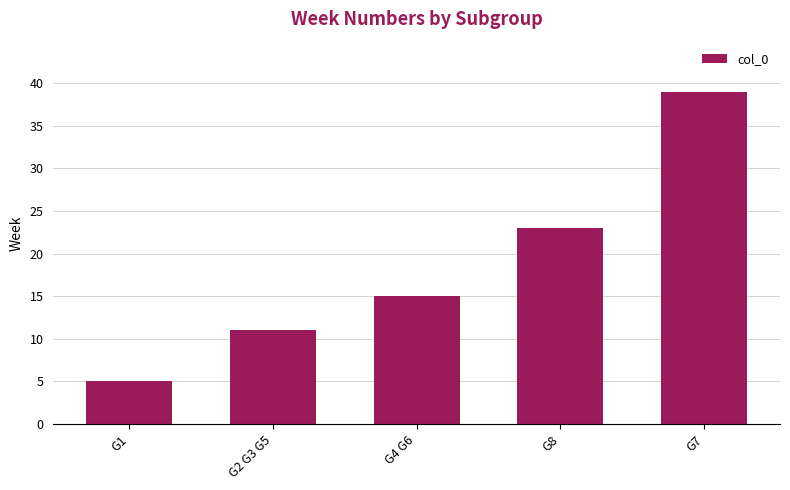

What is the change in value from G2 G3 G5 to G7?

+28